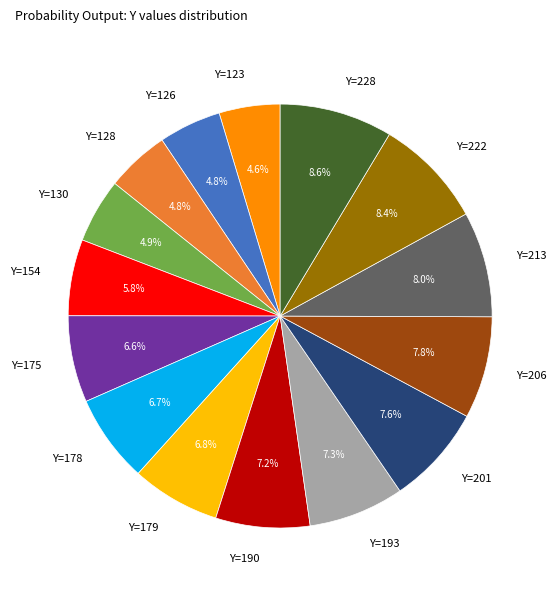

Combined, what portion of the pie is Y=206 and Y=213?

15.8%